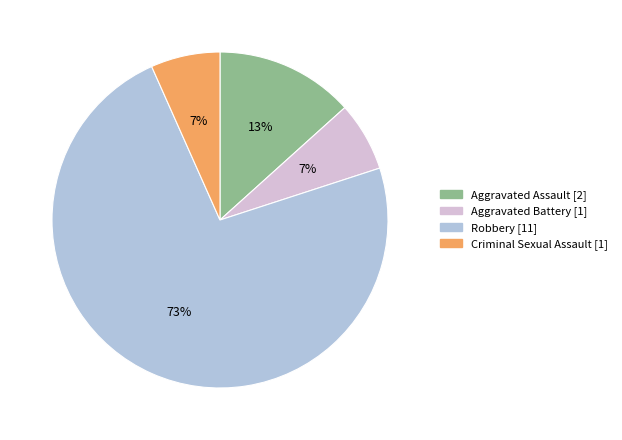

Do Criminal Sexual Assault and Robbery together represent more than half of the pie?

Yes